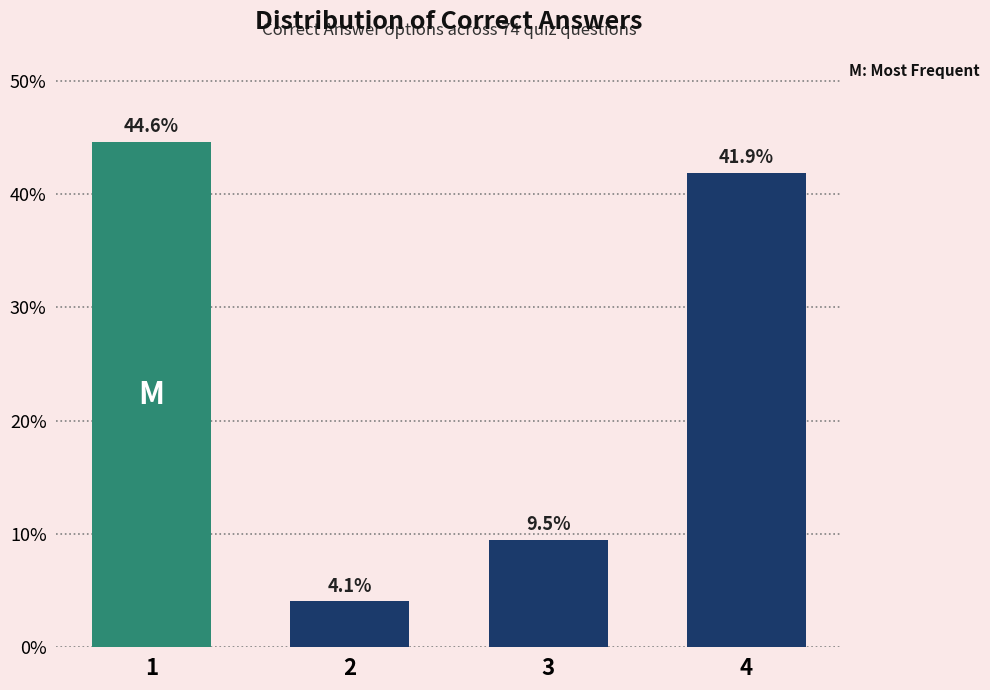

Reading left to right, extract all data points from this chart.

44.6	4.1	9.5	41.9